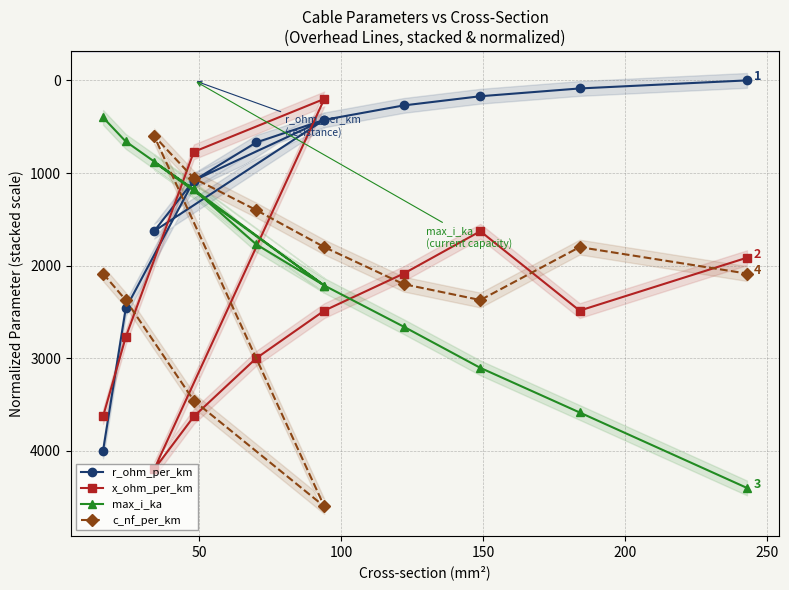

In r_ohm_per_km, how many points are lower than both neighbors (excluding endpoints)?

1